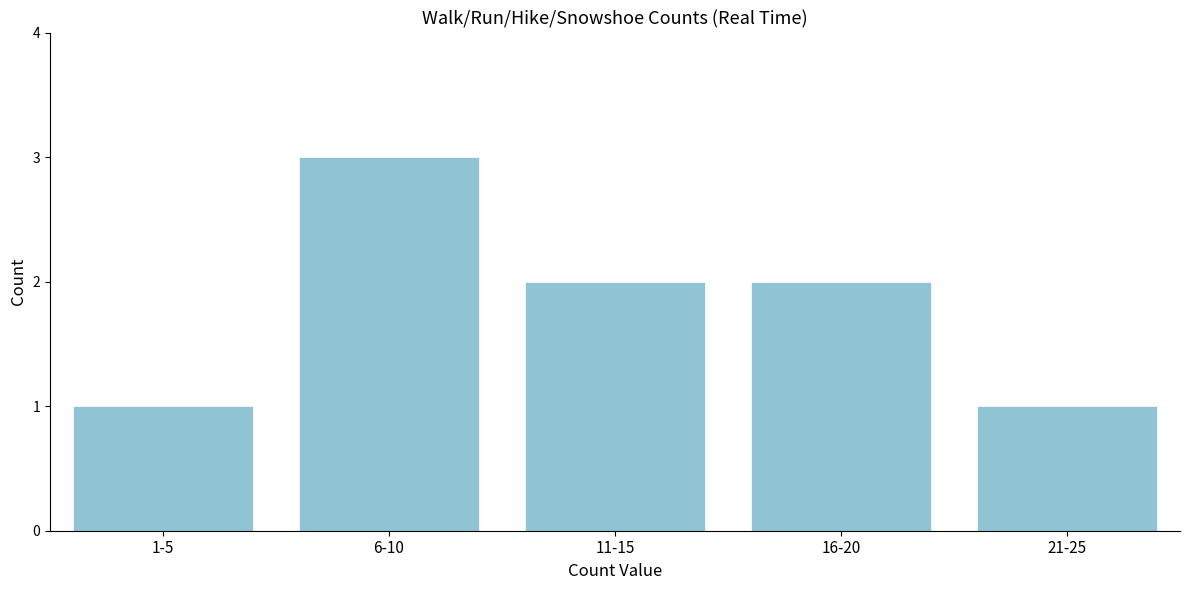

Reading right to left, extract all data points from this chart.

1	2	2	3	1